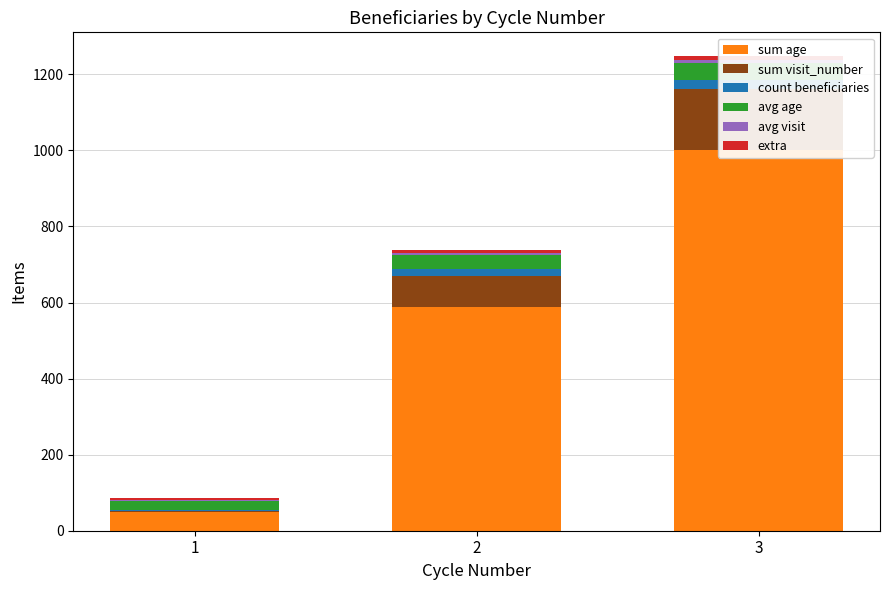

What is the average value of the sum age series?

546